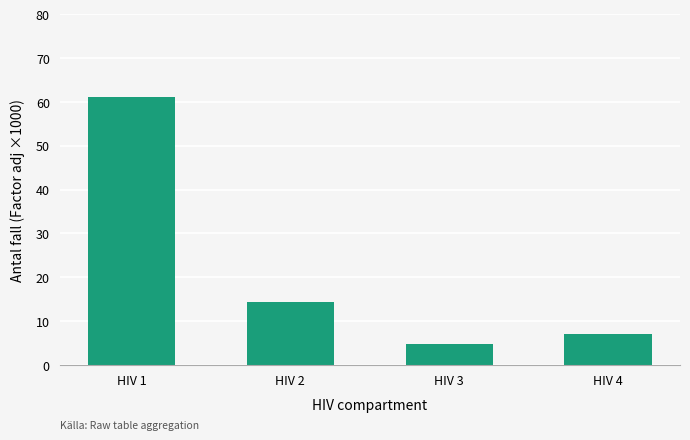

The value at HIV 2 is 20.2. True or false?

False